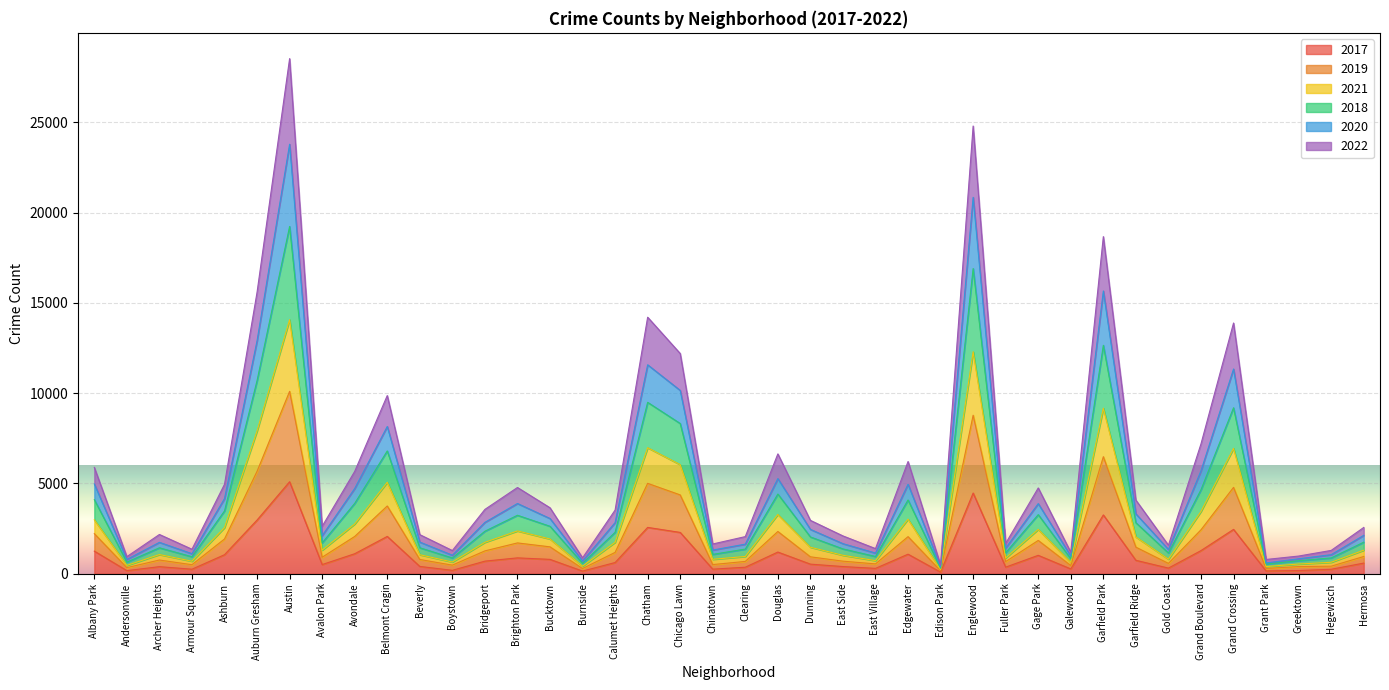

The 2017 series shows 8751 at Austin. True or false?

False